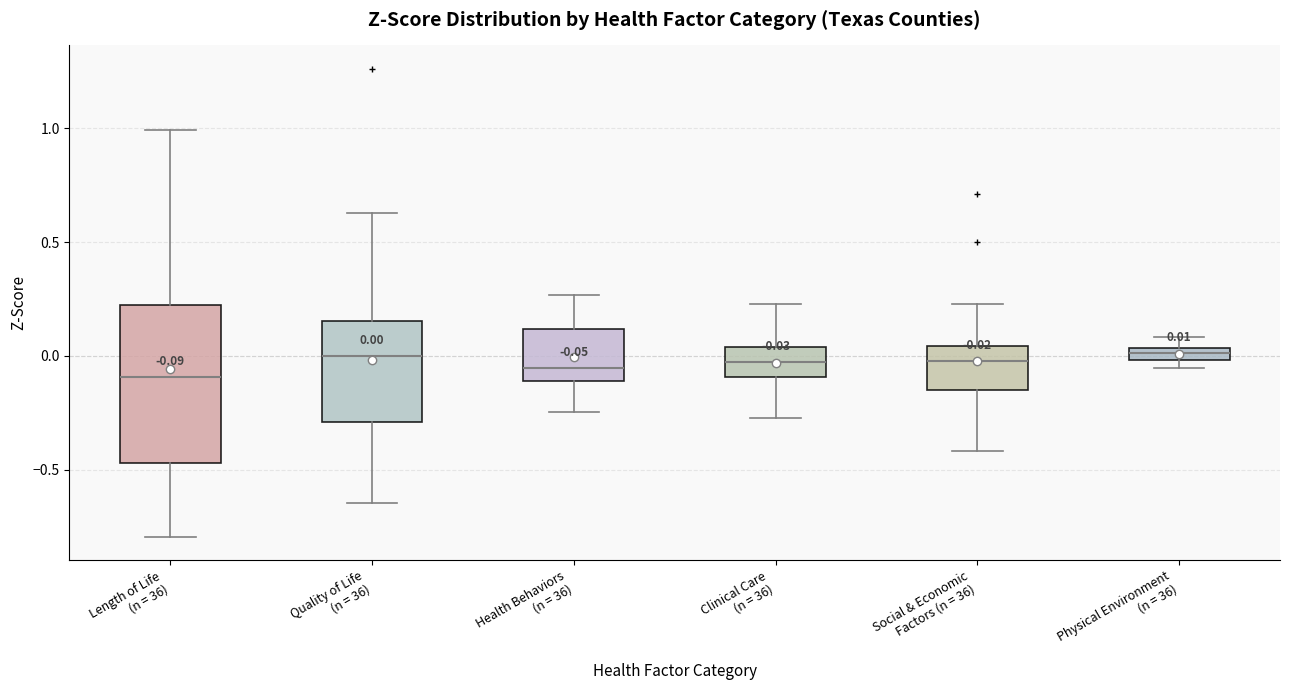

Which box is the tallest, from its lower edge to its upper edge?

Length of Life (n = 36)